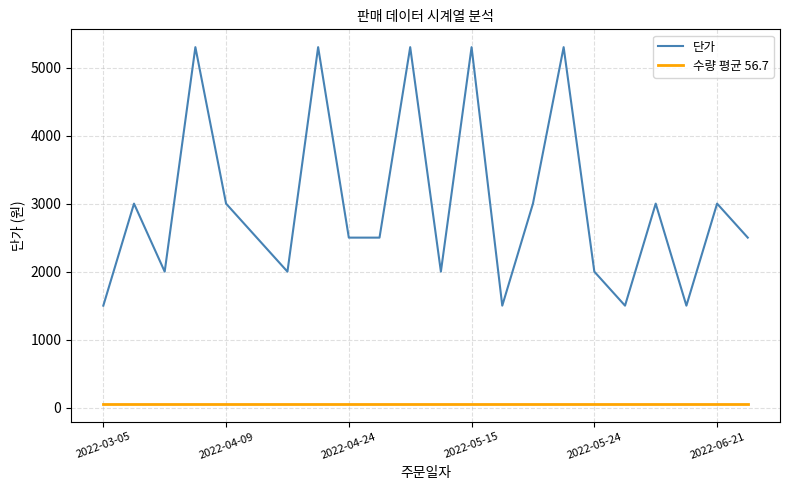

Which series has the widest spread of values?

단가